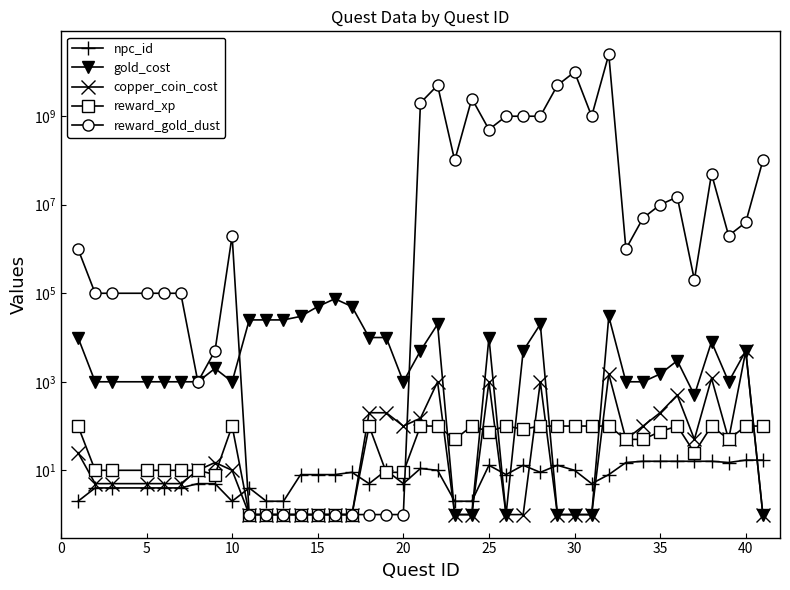

What are all the series names shown in the legend?

npc_id, gold_cost, copper_coin_cost, reward_xp, reward_gold_dust